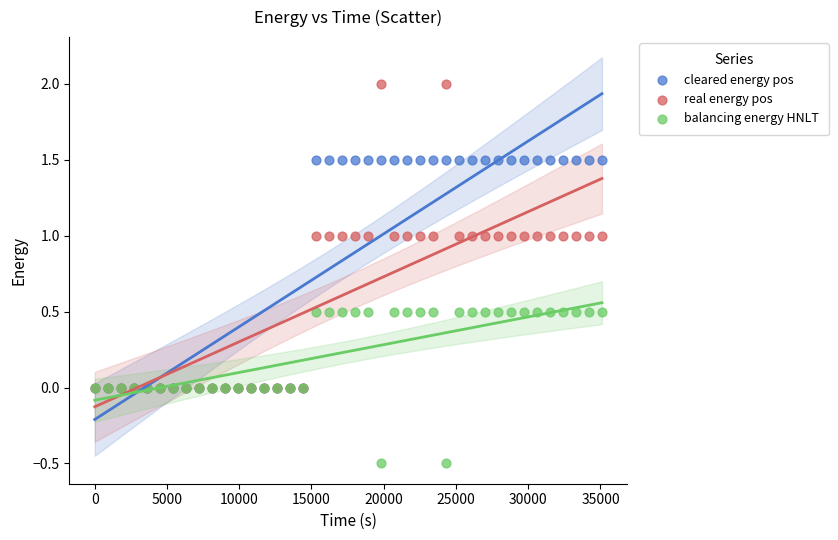

What are all the series names shown in the legend?

cleared energy pos, real energy pos, balancing energy HNLT